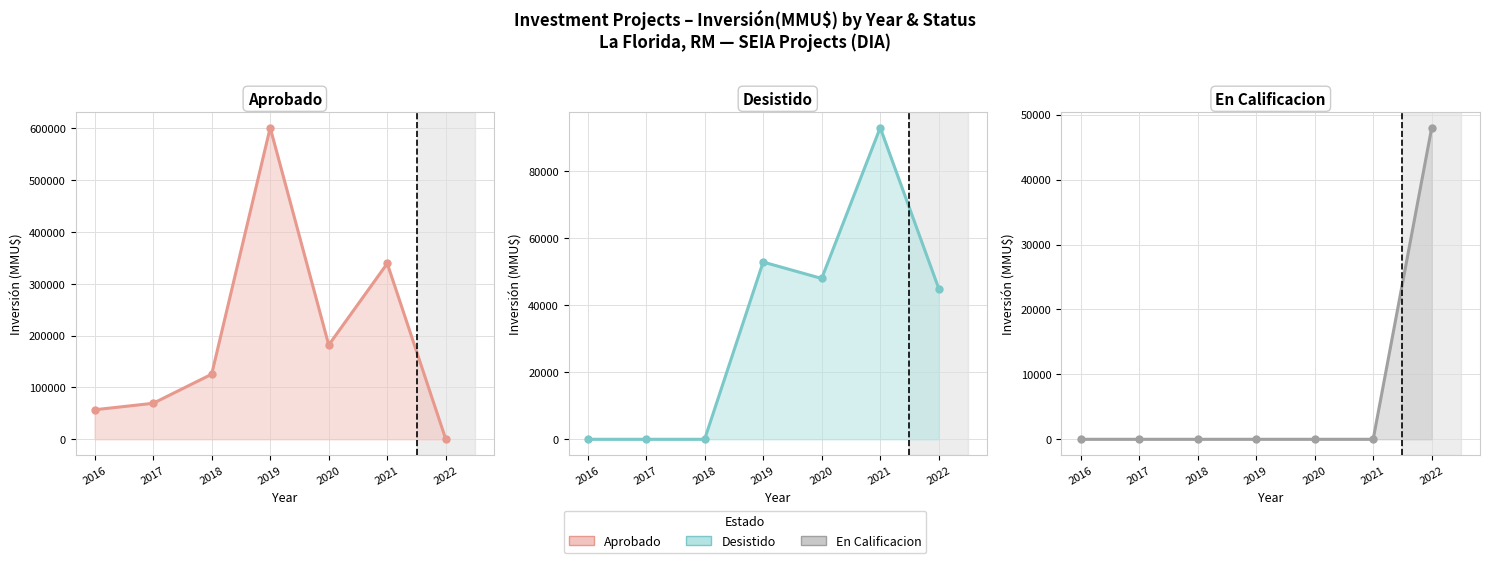

After their last crossing, which series has the higher values: Aprobado or Desistido?

Desistido